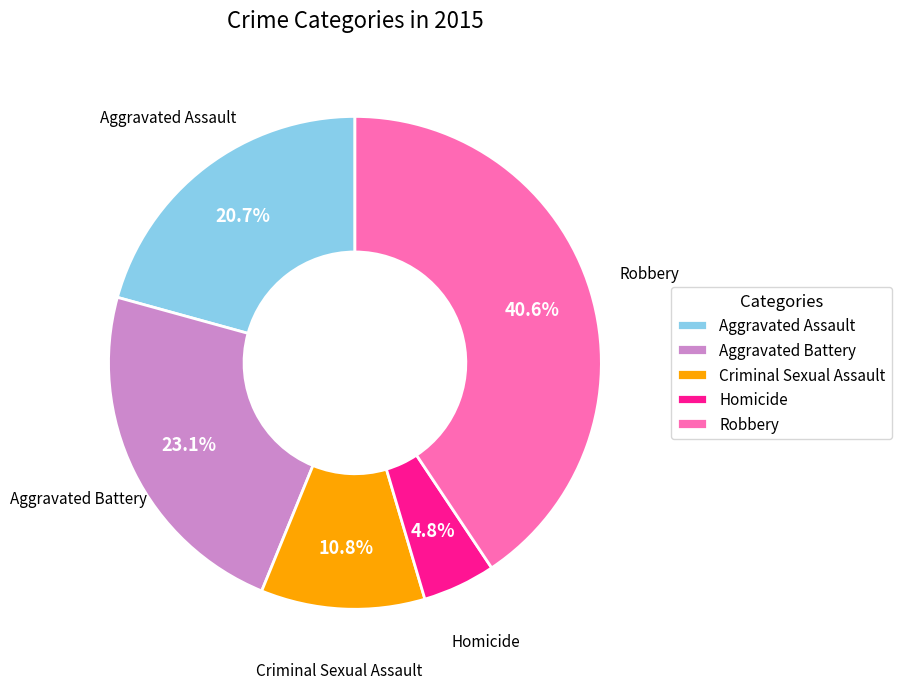

What is the ratio of the value at Criminal Sexual Assault to the value at Aggravated Assault?

0.5